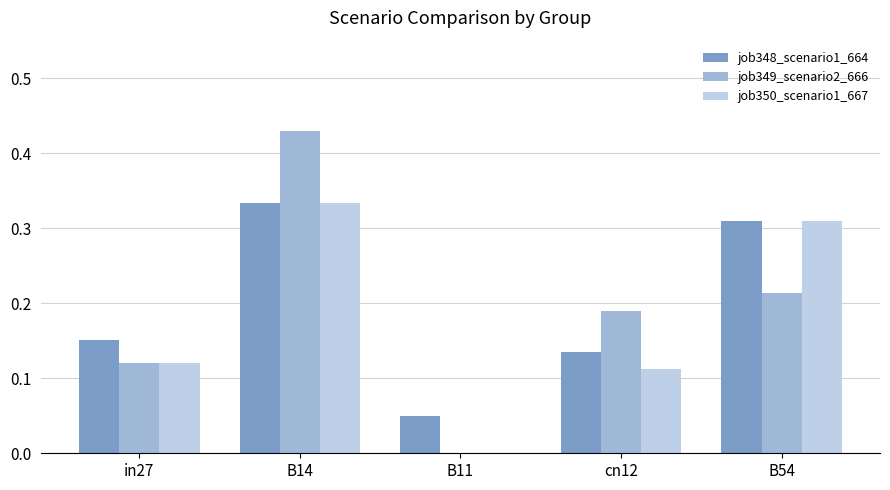

At which label does job349_scenario2_666 reach its peak?

B14